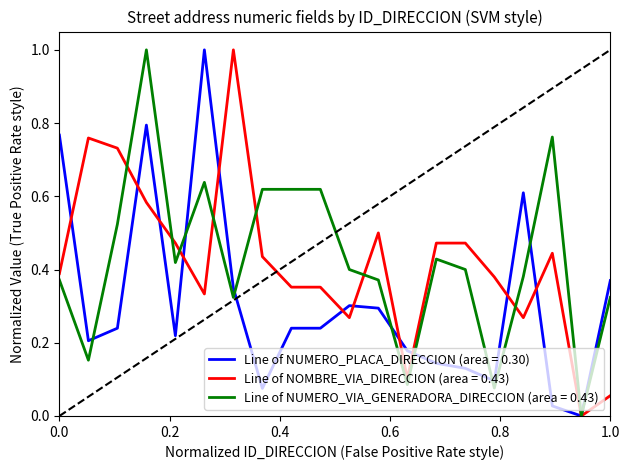

What is the greatest value displayed?

1.0